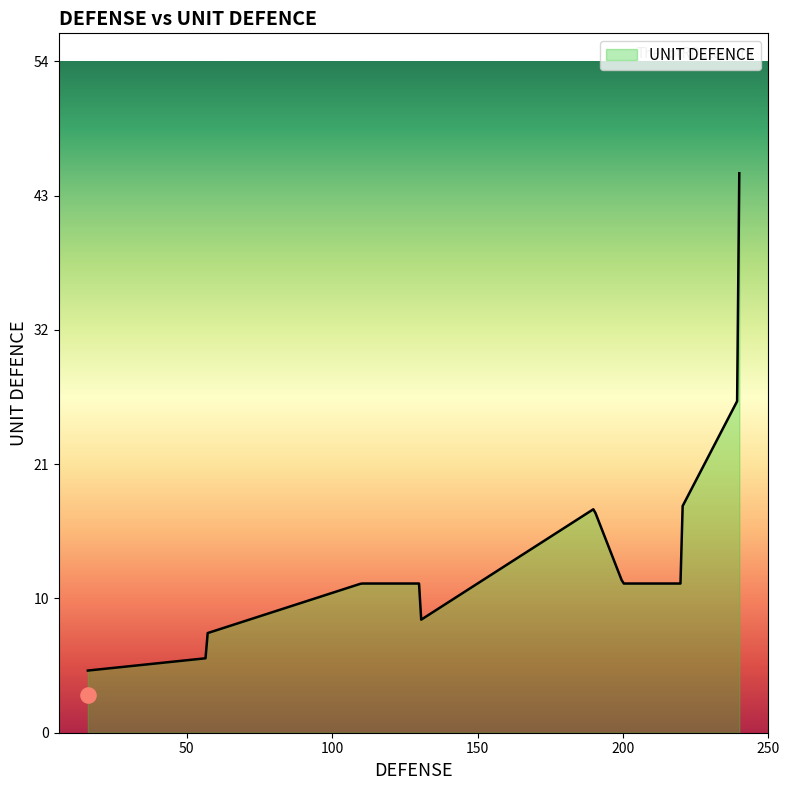

Between 240 and 16, which is larger?

240